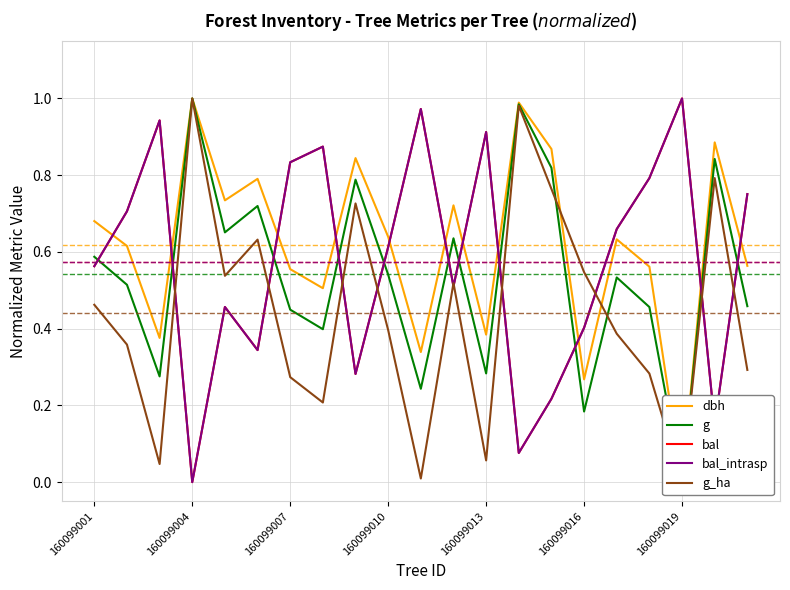

What position from the right is 16?

5